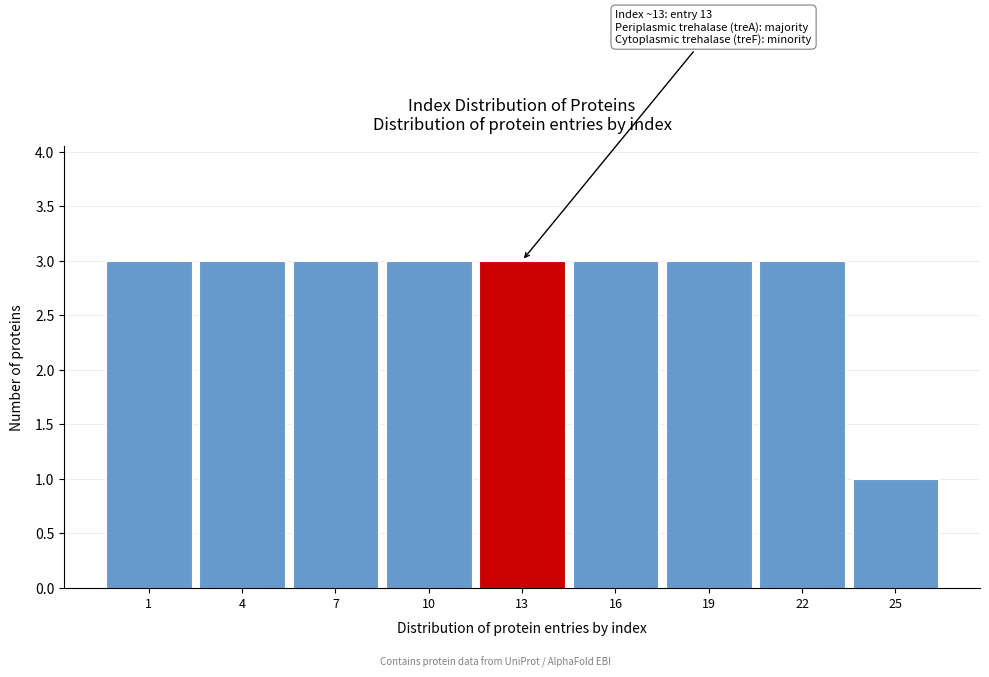

Reading left to right, list all the values displayed in this chart.

3	3	3	3	3	3	3	3	1